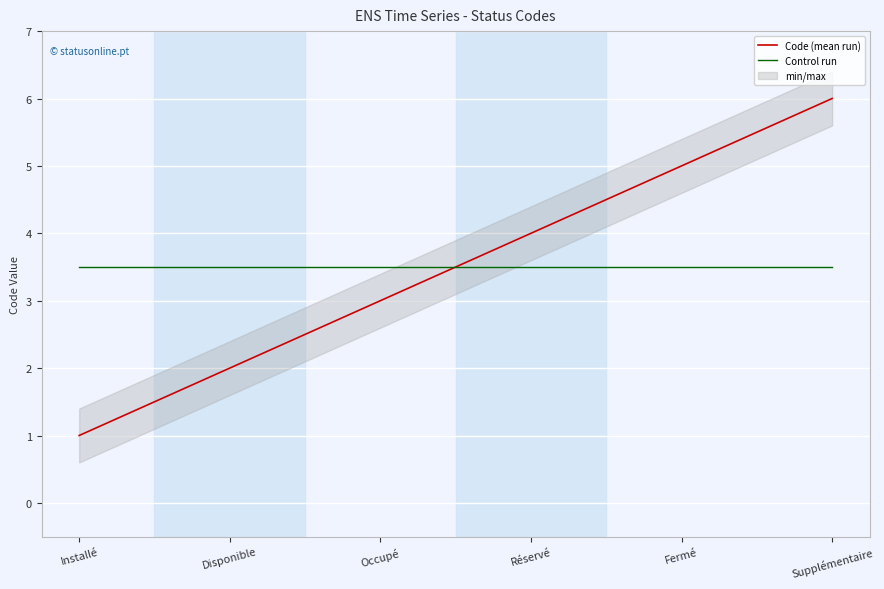

What is the total value across all series at Disponible?

5.5